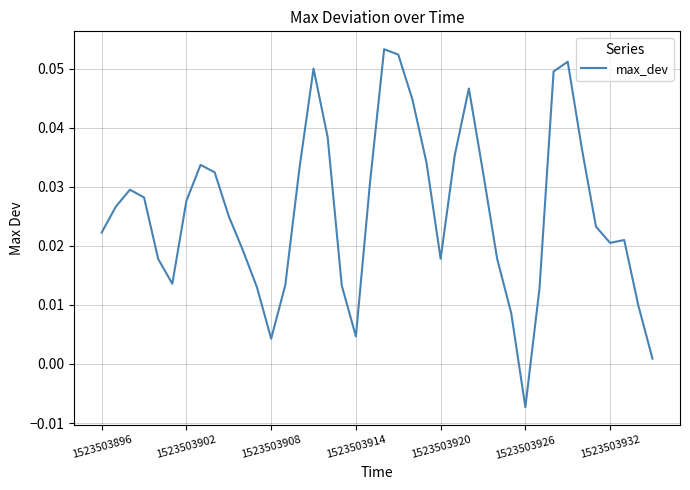

How many negative values are there?

1